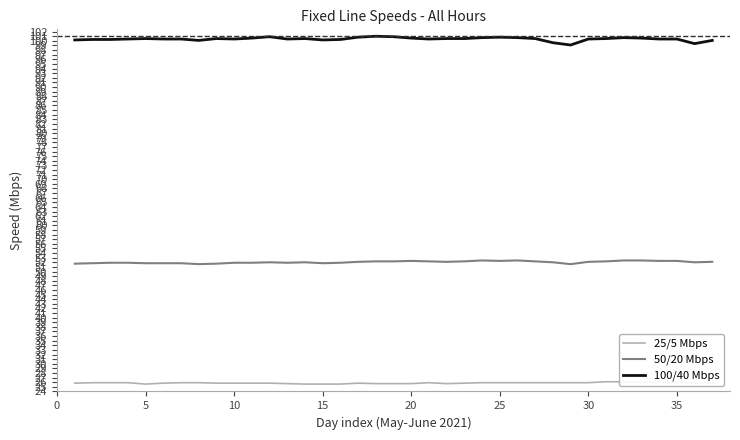

What is the highest value of the 50/20 Mbps series?

52.4